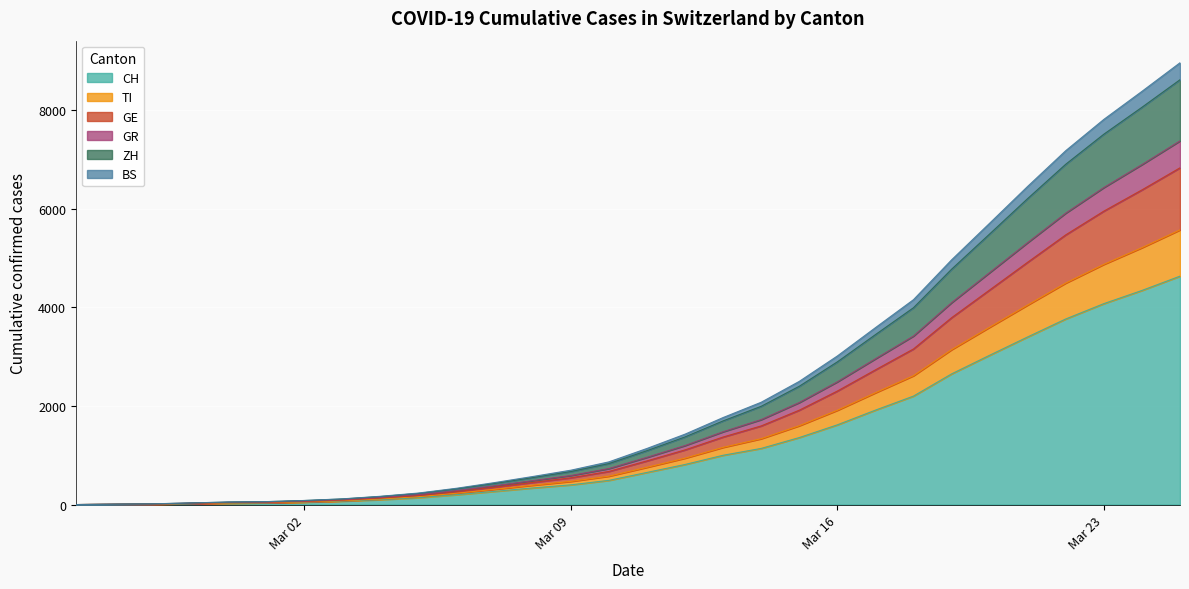

The value of CH at Mar 09 is 400. True or false?

True